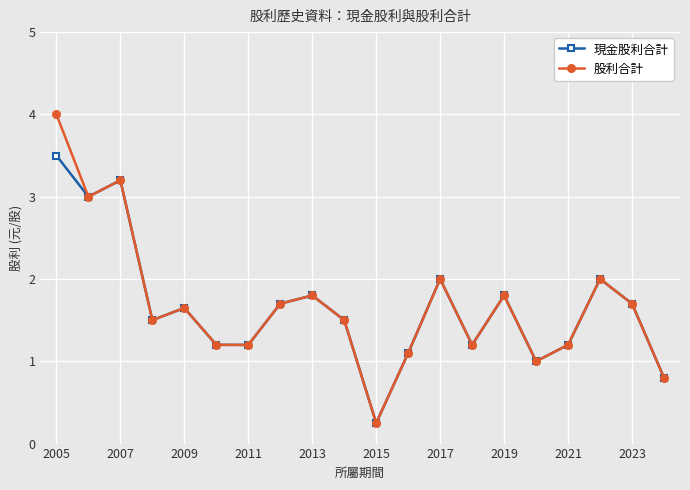

What is the value of the 股利合計 point at the 17th from the left?

1.2